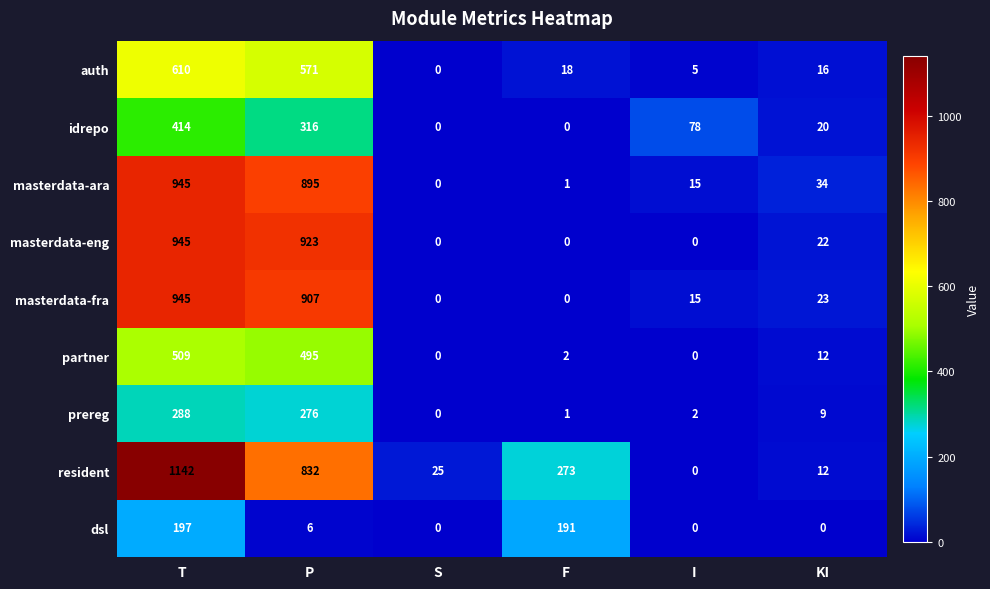

What is the difference between the second highest and minimum values in the partner series?

495